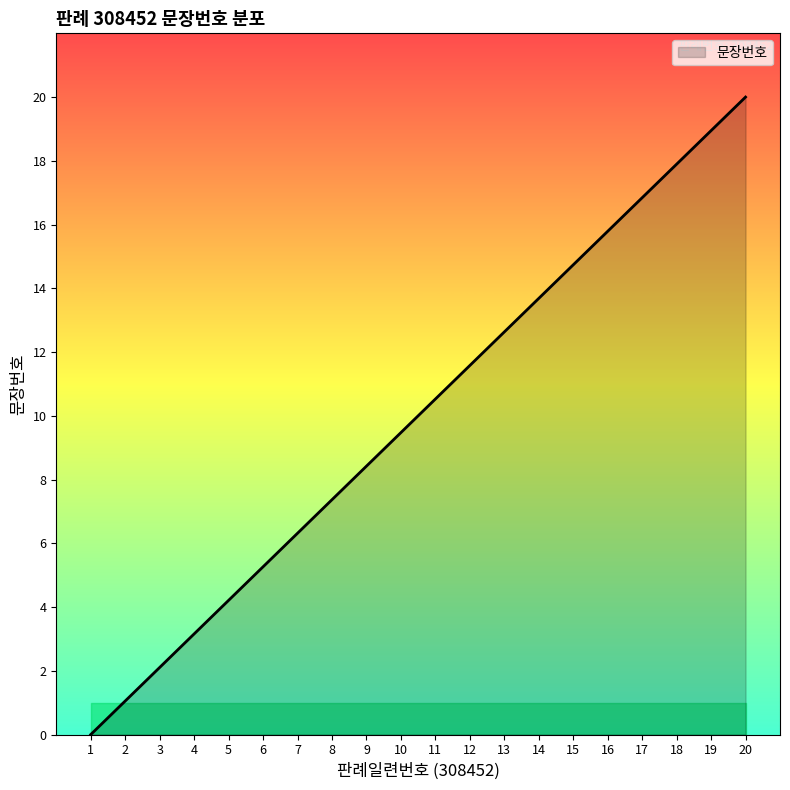

True or false: the data shows 2.1 at 3.

True